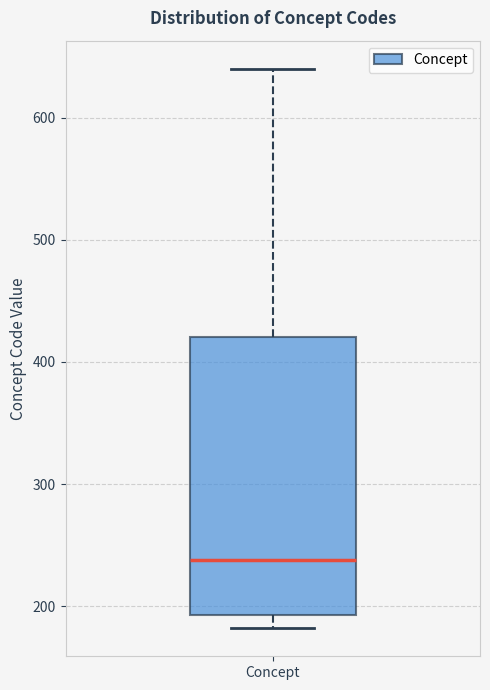

Read this box plot against the y-axis: the position of the median line, the range covered by the box, and the ends of both whiskers. The values are not printed on the chart, so give them approximately, as read against the axis.

median 240, box 190 to 420, whiskers 180 to 640